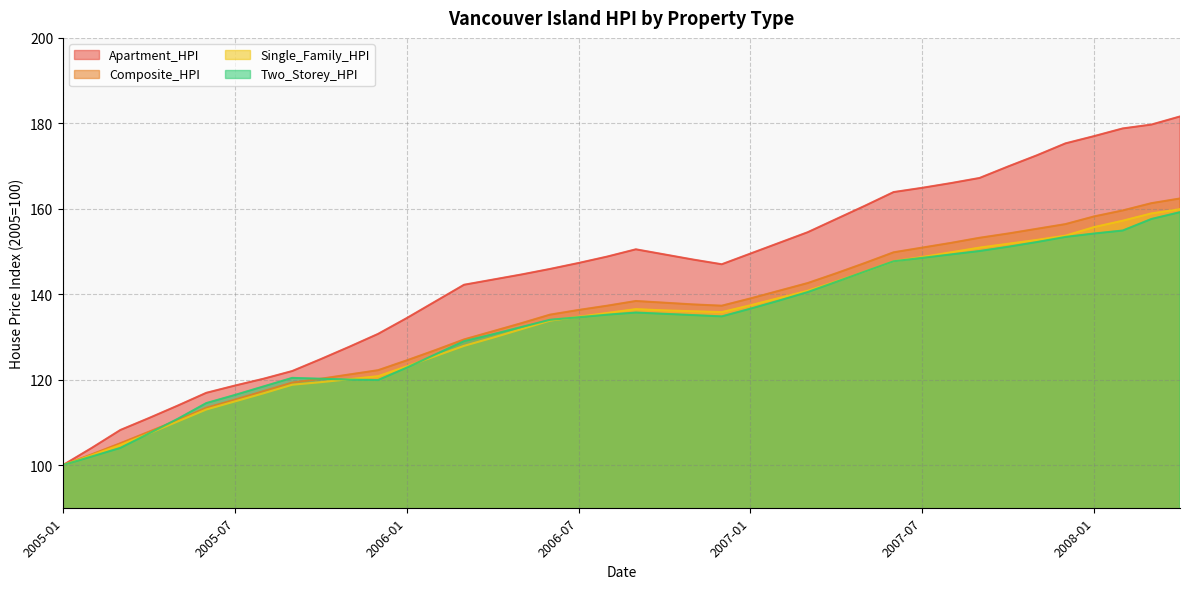

Which series has the largest range (max minus min)?

Apartment_HPI